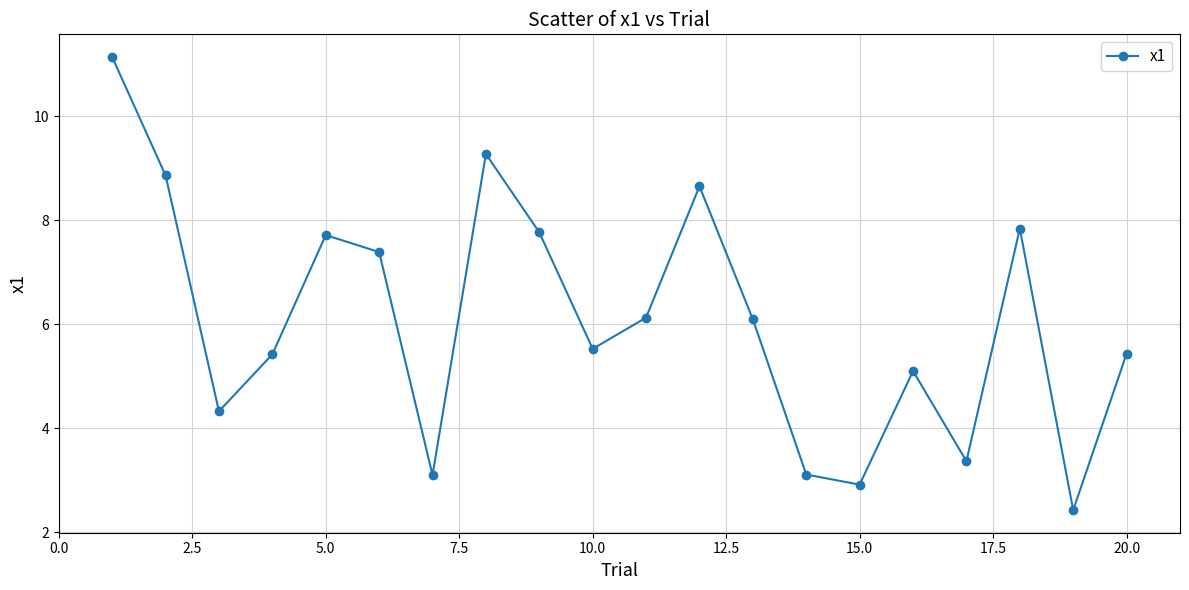

How many points are higher than both their immediate neighbors (excluding endpoints)?

5